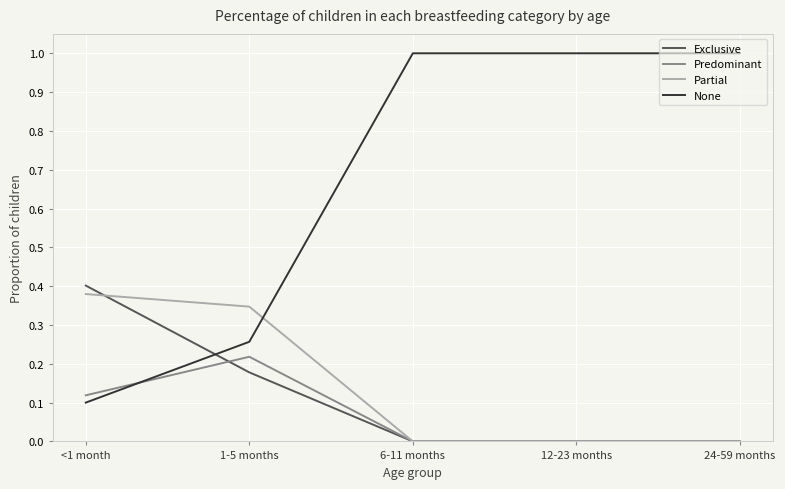

What position from the left is 12-23 months?

4